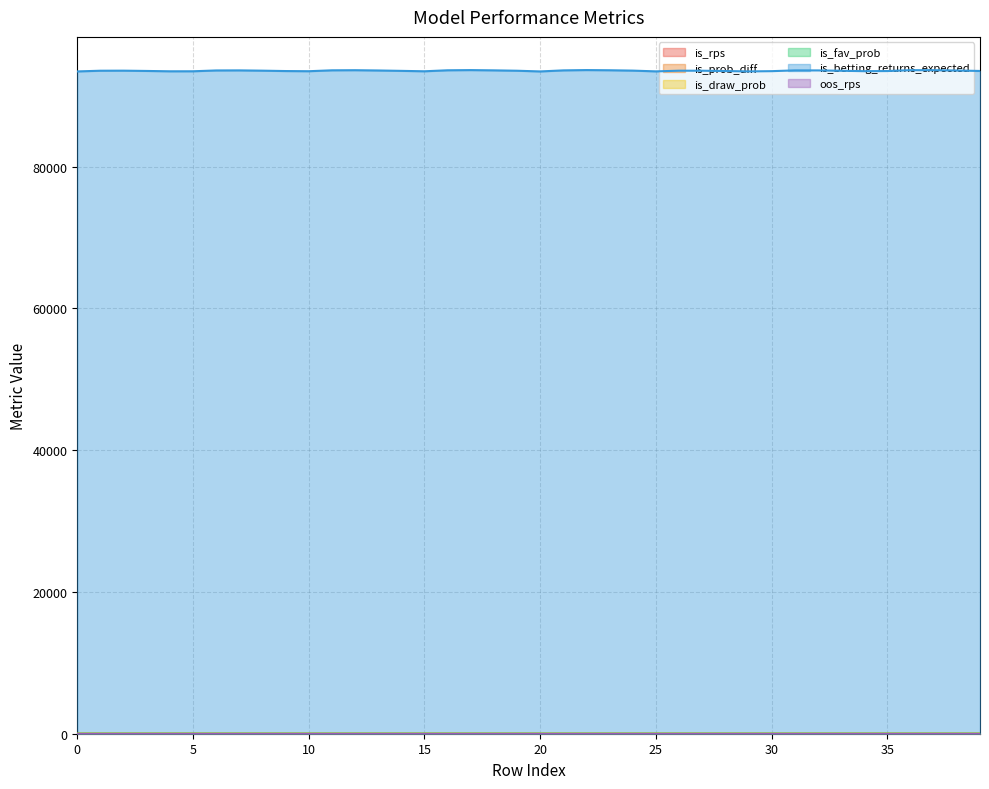

Which has a higher value, 16 or 1?

1